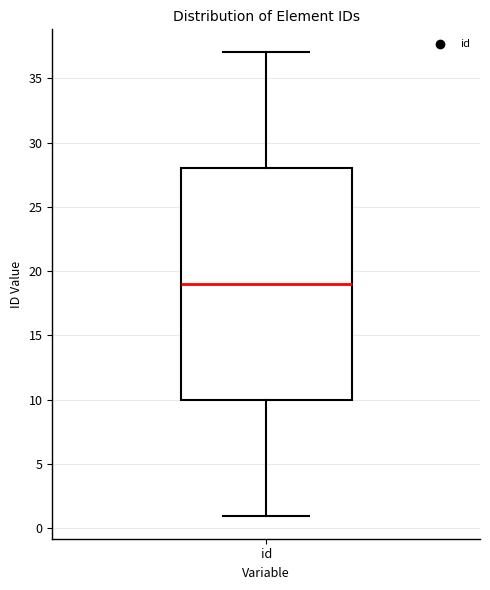

Read this box plot against the y-axis: the position of the median line, the range covered by the box, and the ends of both whiskers. The values are not printed on the chart, so give them approximately, as read against the axis.

median 19, box 10 to 28, whiskers 1 to 37